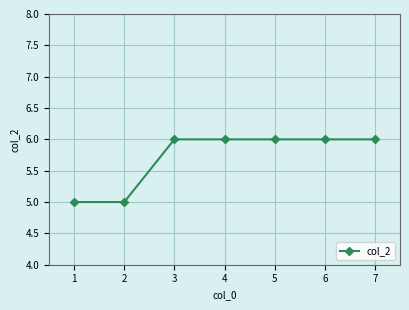

Which has a higher value, 2 or 7?

7